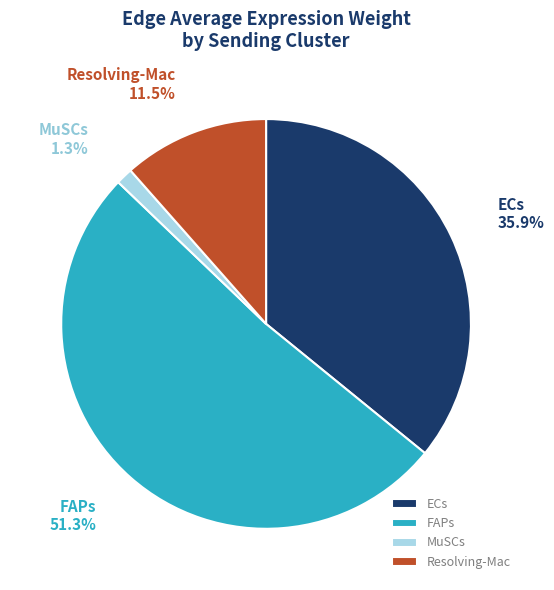

Rank the categories by value from lowest to highest.

MuSCs, Resolving-Mac, ECs, FAPs